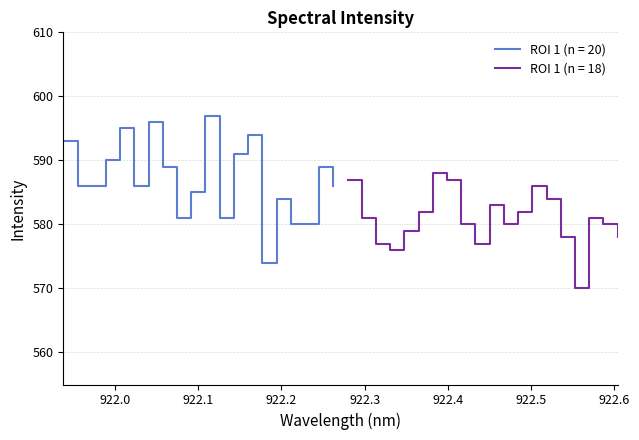

How many points are lower than both their immediate neighbors (excluding endpoints)?

9